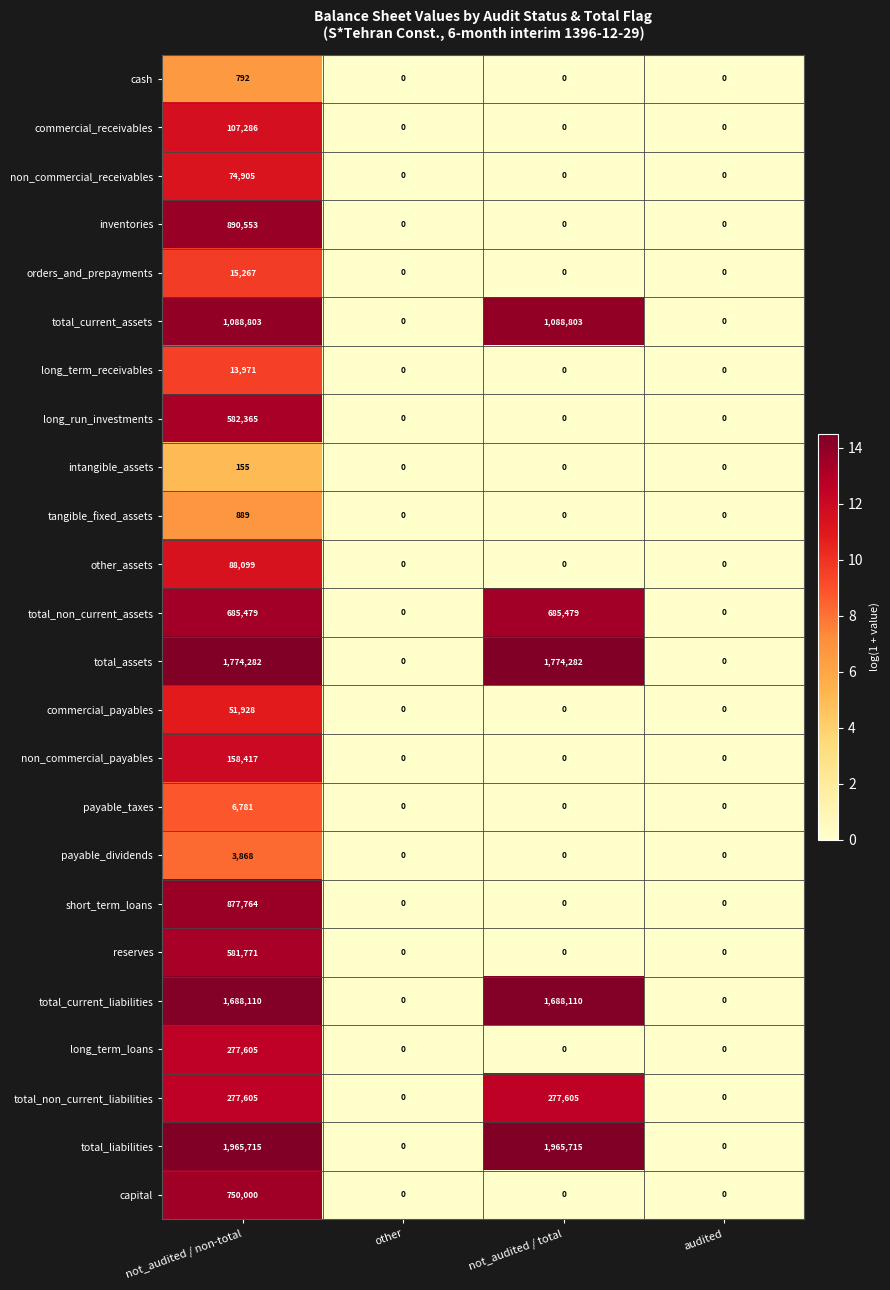

Which series changed the most between not_audited / non-total and audited?

total_liabilities